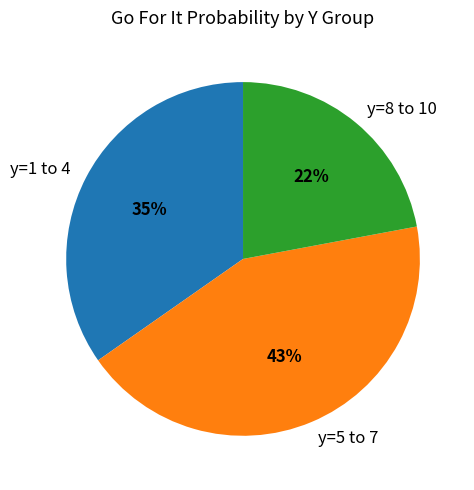

The y=1 to 4 slice represents 25% of the pie. True or false?

False